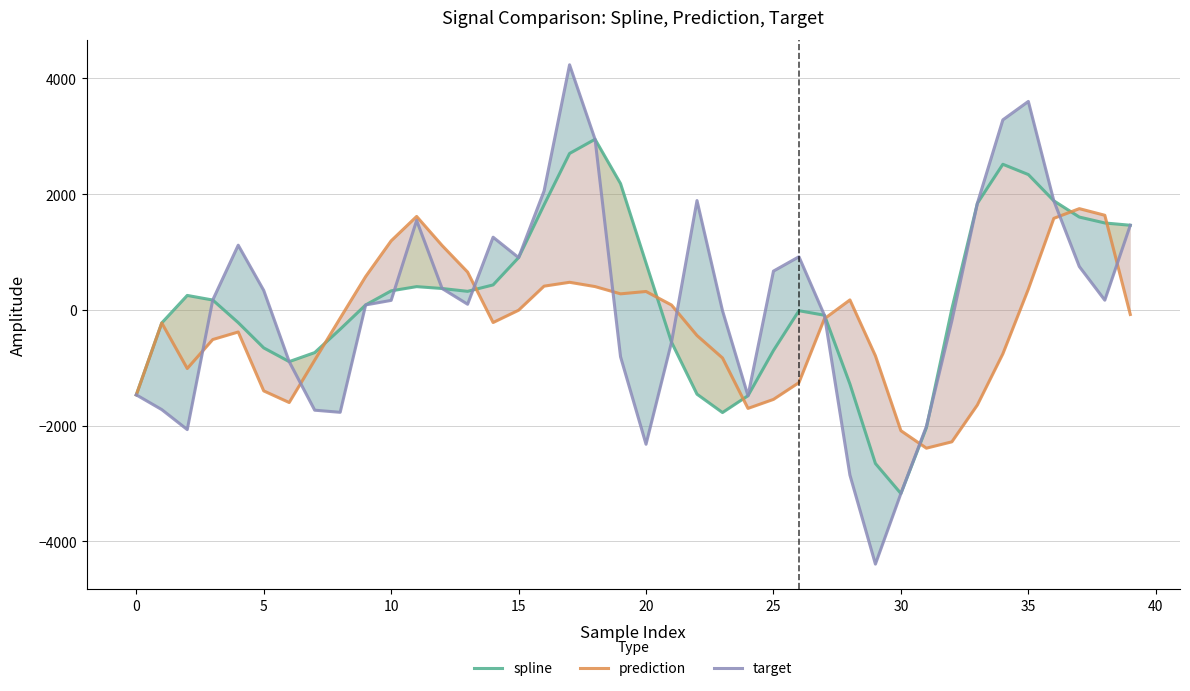

At 28, list the series in order from largest to smallest.

prediction, spline, target